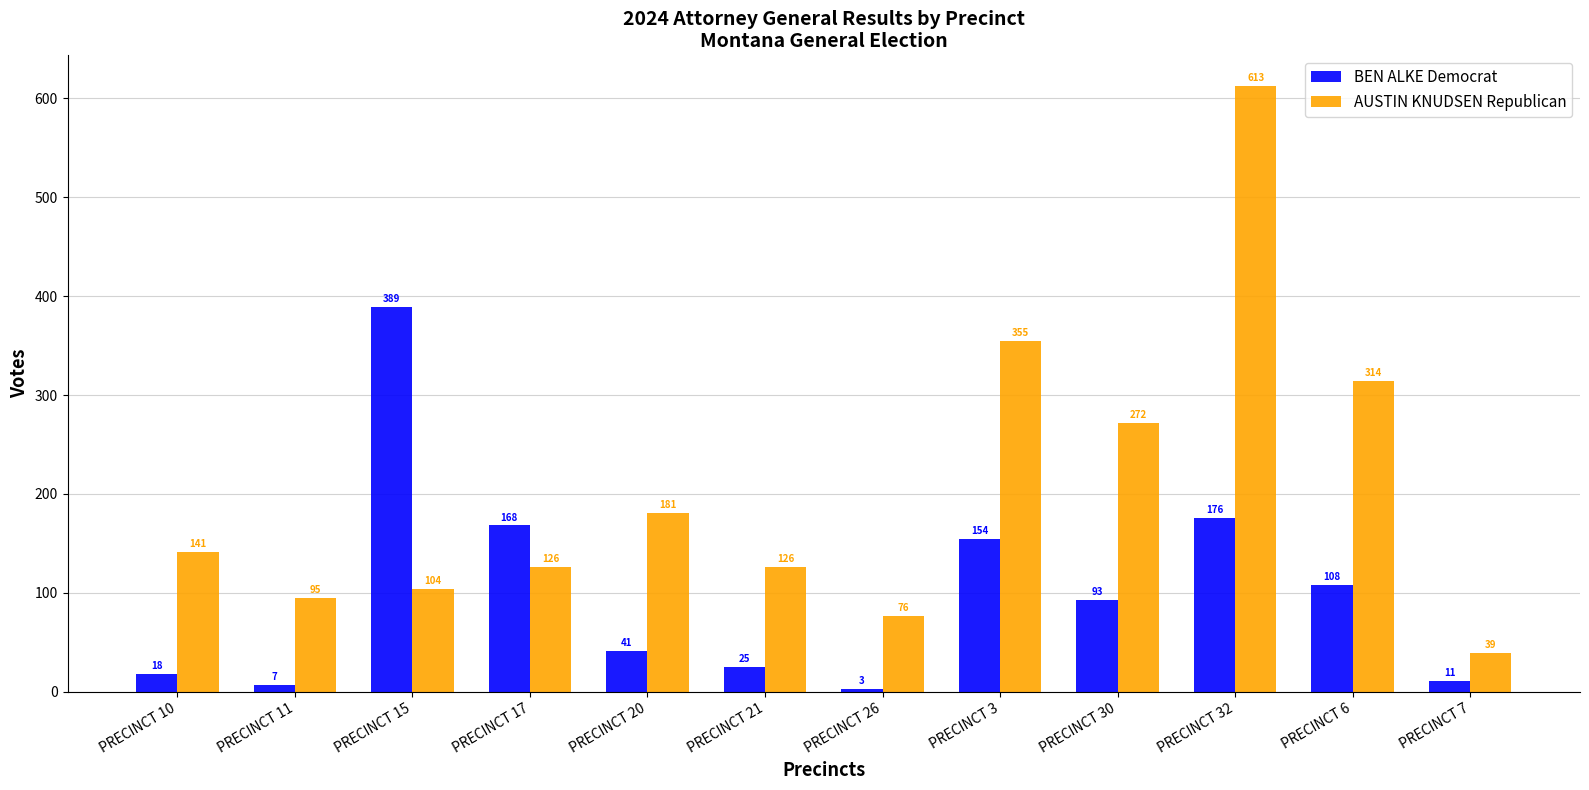

What is the sum of the AUSTIN KNUDSEN Republican values at PRECINCT 3 and PRECINCT 7?

394